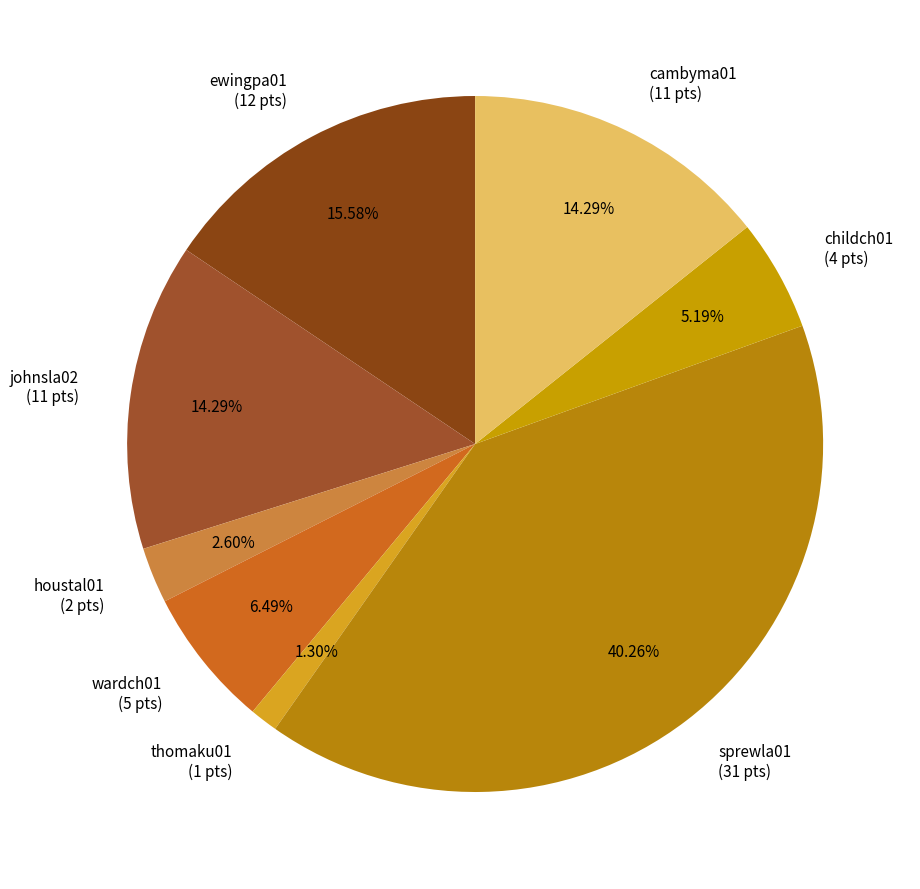

Combined, do ewingpa01 (12 pts) and sprewla01 (31 pts) account for over 50%?

Yes